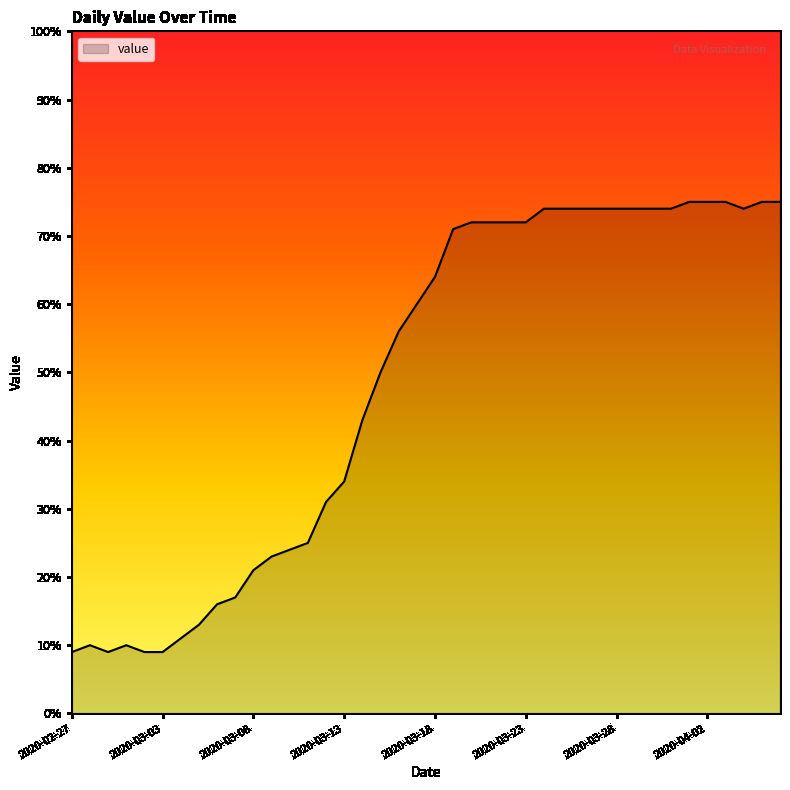

True or false: the data has more than 1 interior local peaks.

True